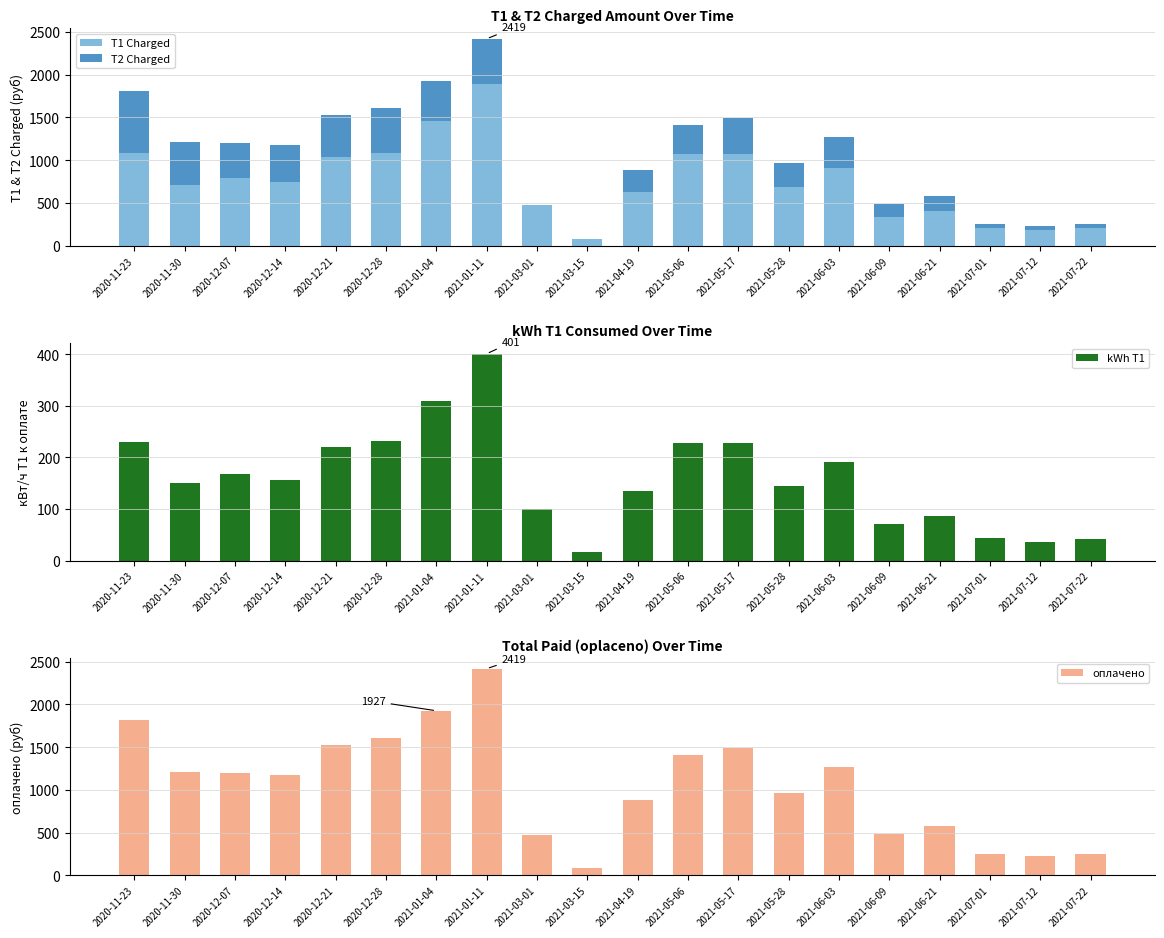

Rank the series by their maximum value, from lowest to highest.

kWh T1, T2 Charged, T1 Charged, оплачено